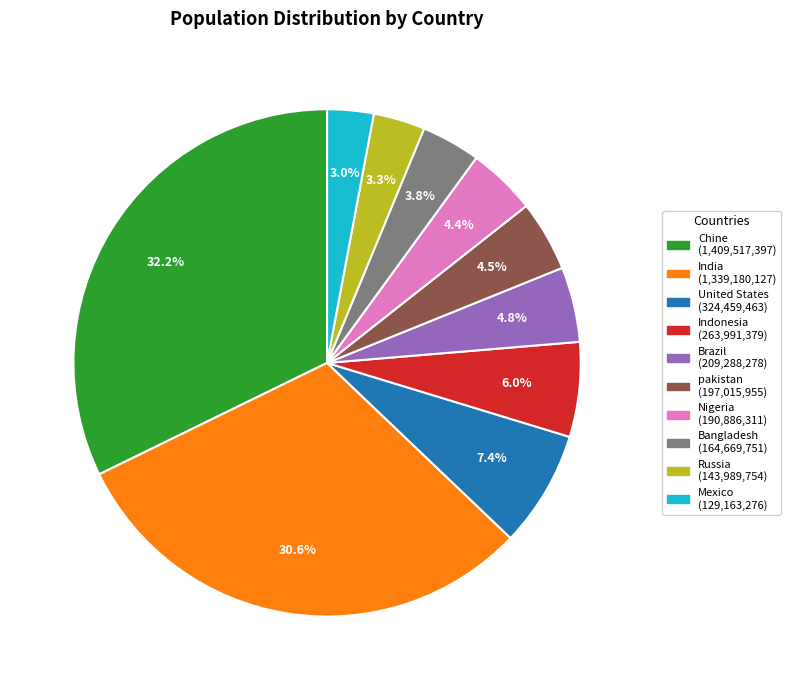

Is there a majority slice in this chart?

No